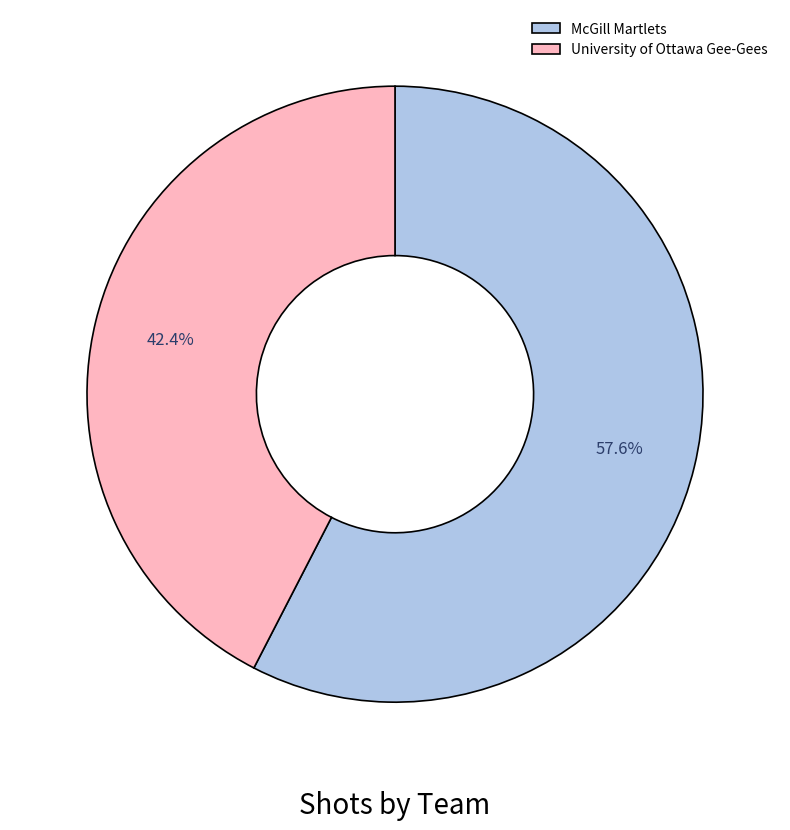

The University of Ottawa Gee-Gees slice represents 42% of the pie. True or false?

True